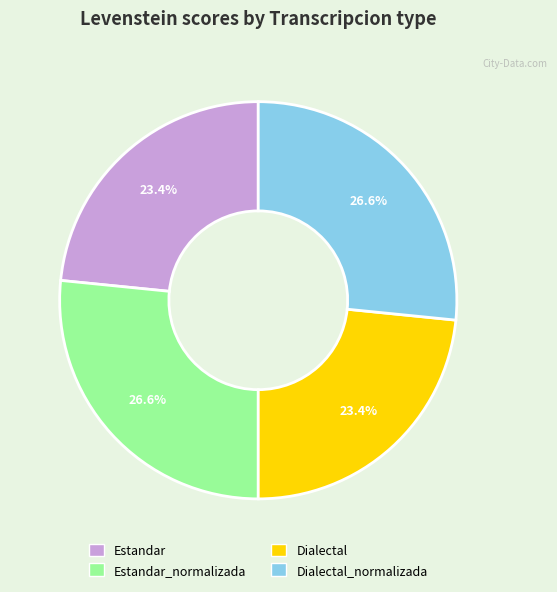

Is there any slice that represents more than half of the pie?

No